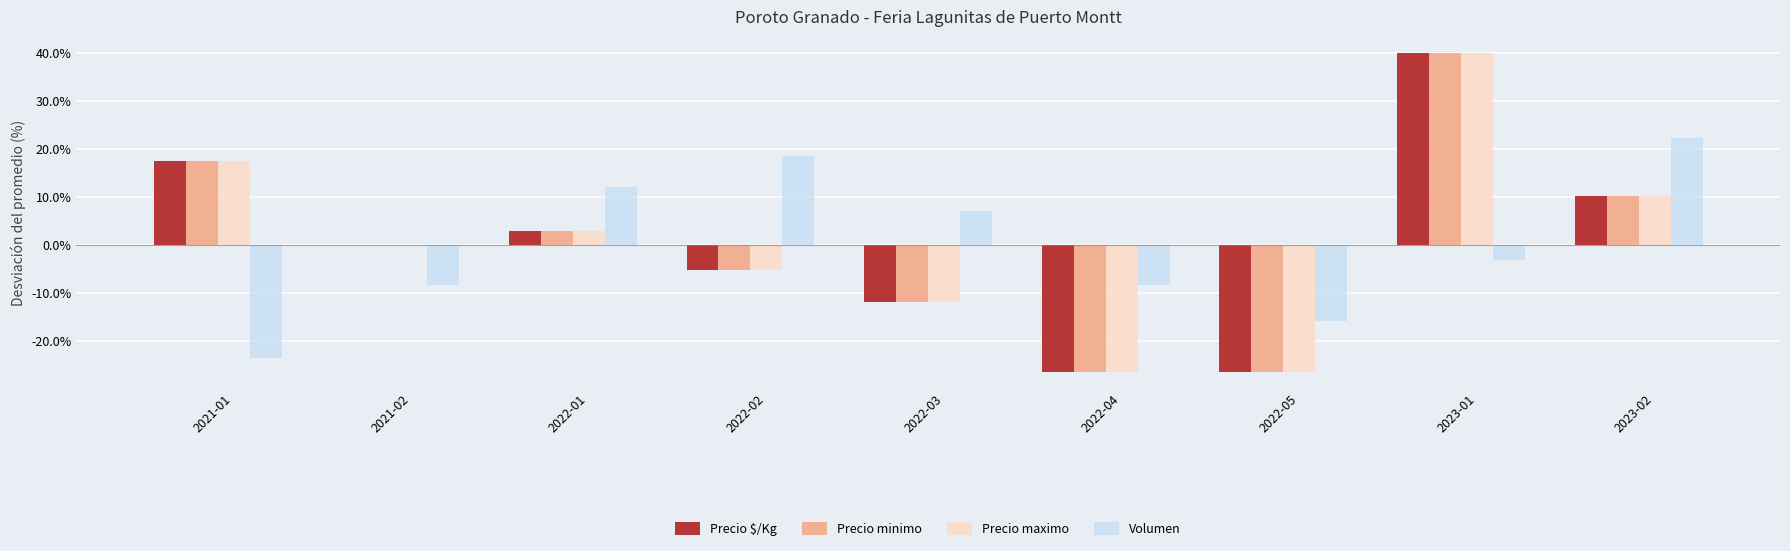

How many data points does each series have?

9